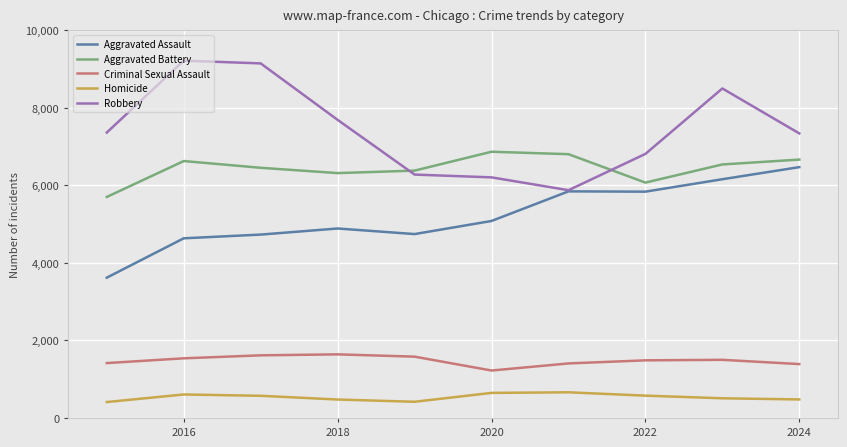

True or false: Aggravated Assault and Homicide intersect in this chart.

False